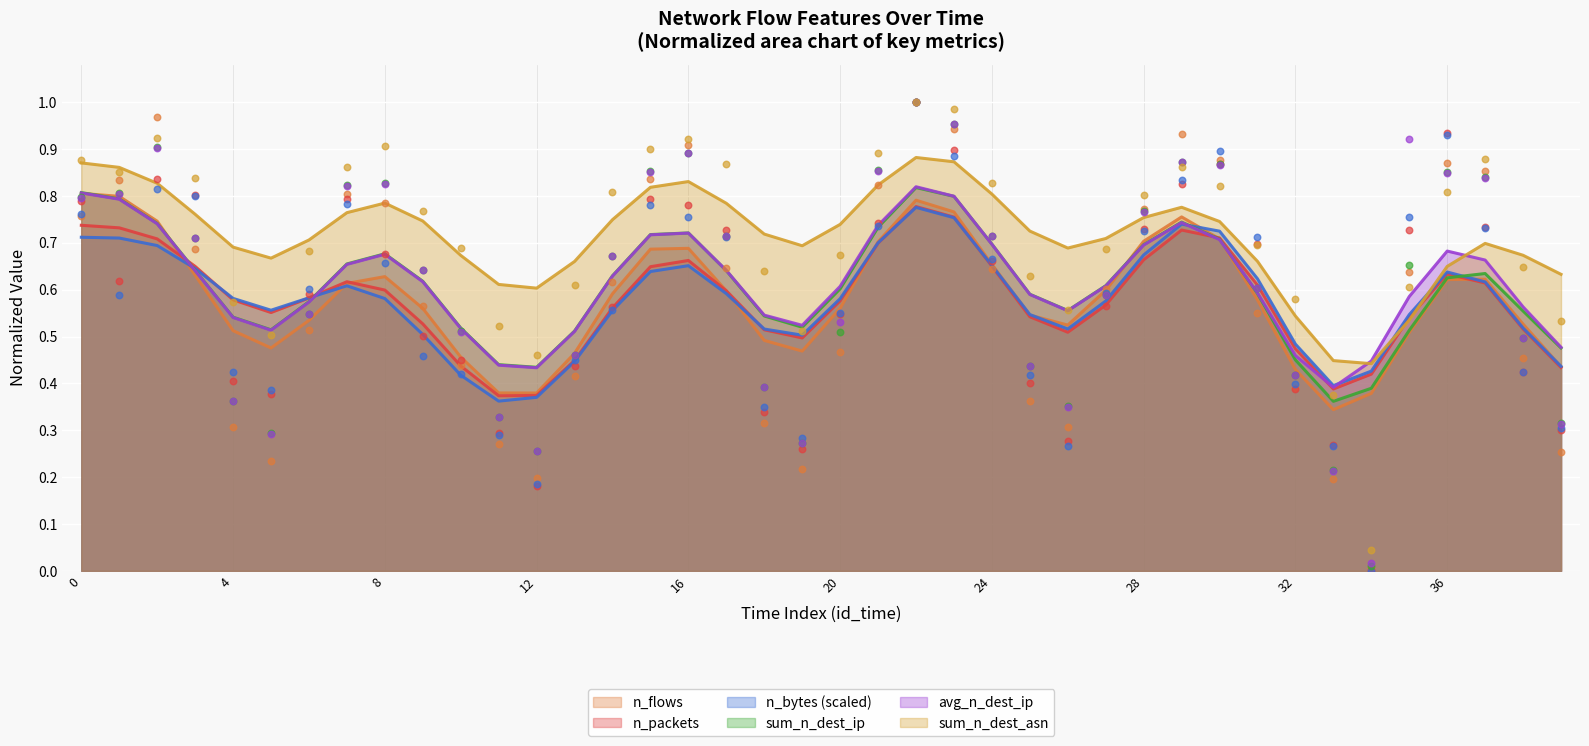

Which series has the largest Y range (max minus min)?

n_bytes_scaled